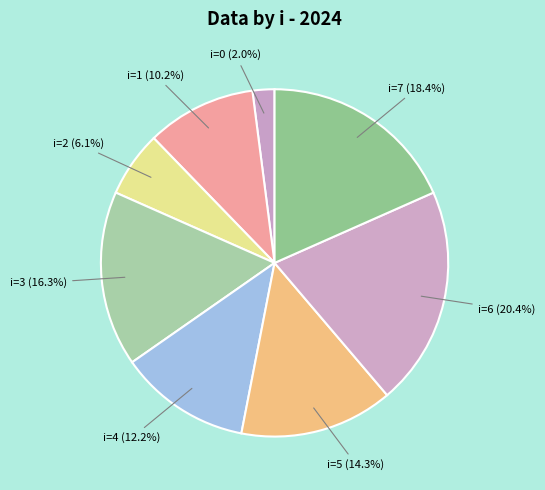

Rank the categories by value from highest to lowest.

i=6 (20.4%), i=7 (18.4%), i=3 (16.3%), i=5 (14.3%), i=4 (12.2%), i=1 (10.2%), i=2 (6.1%), i=0 (2.0%)